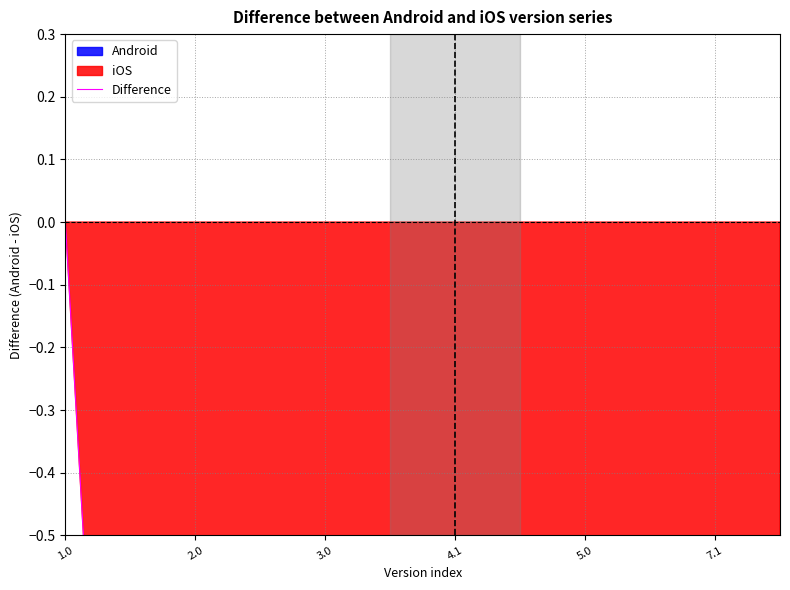

How many negative values are there?

22